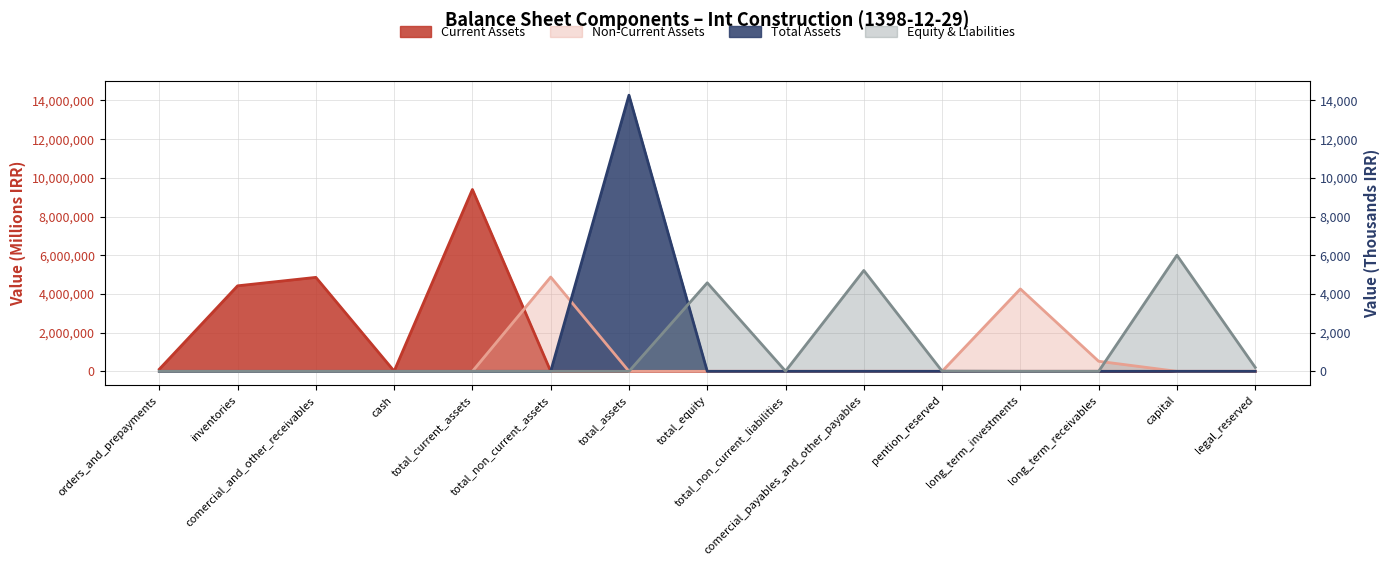

Where is the first local maximum for Total Assets?

total_assets